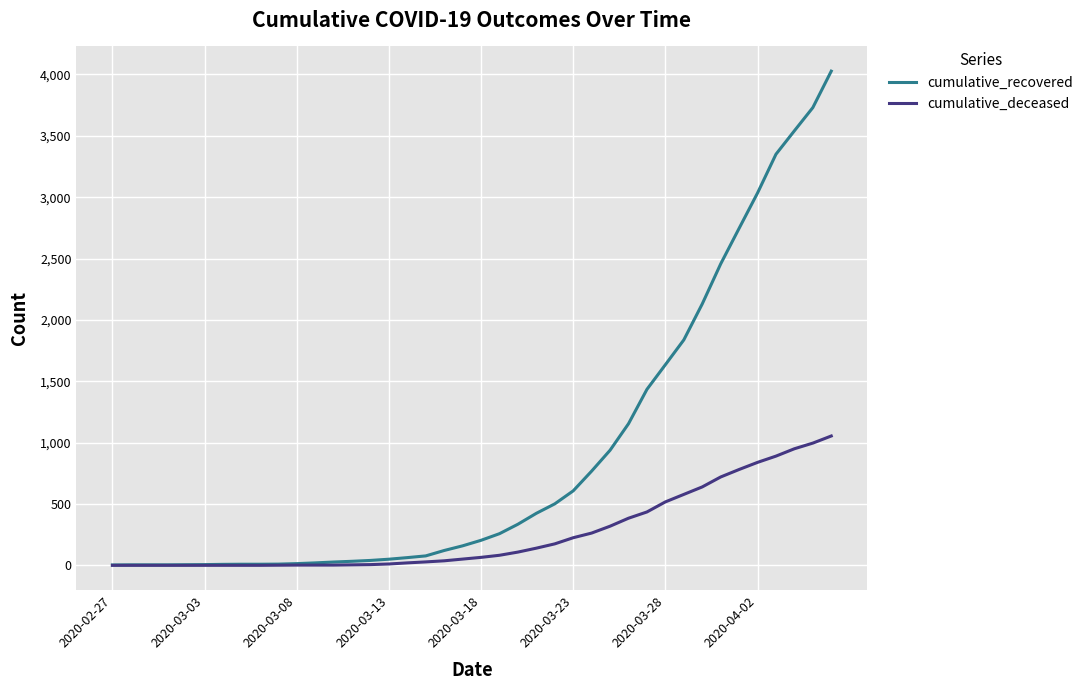

Does the chart have visible grid lines?

Yes